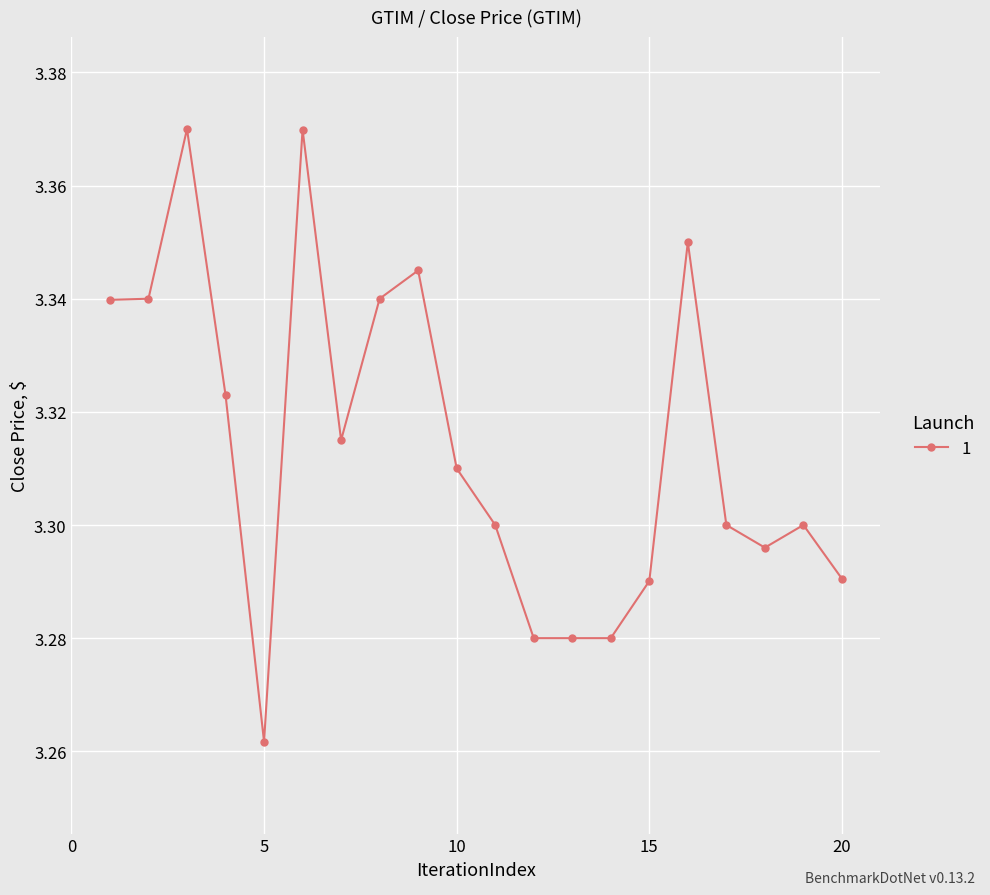

True or false: there are more than 0 points higher than both neighbors.

True